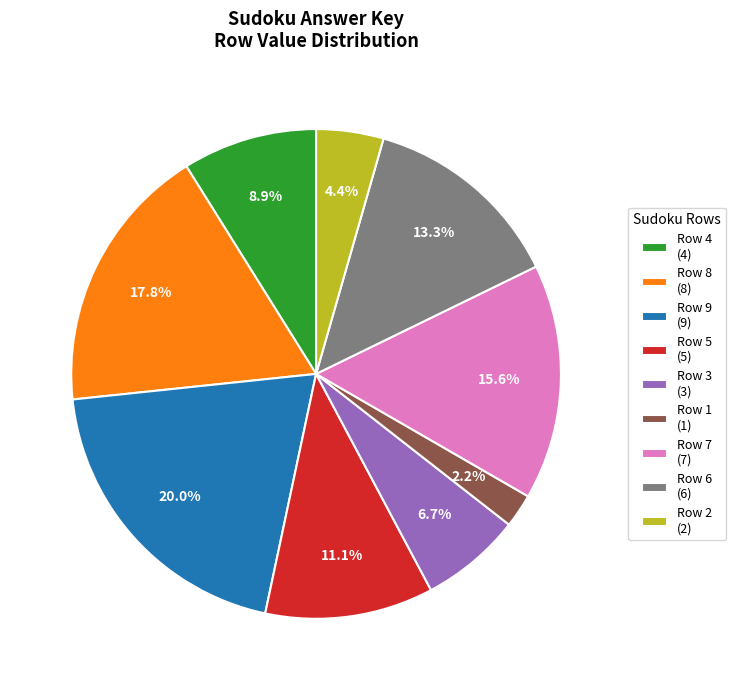

Between Row 7 (7) and Row 6 (6), which is larger?

Row 7 (7)